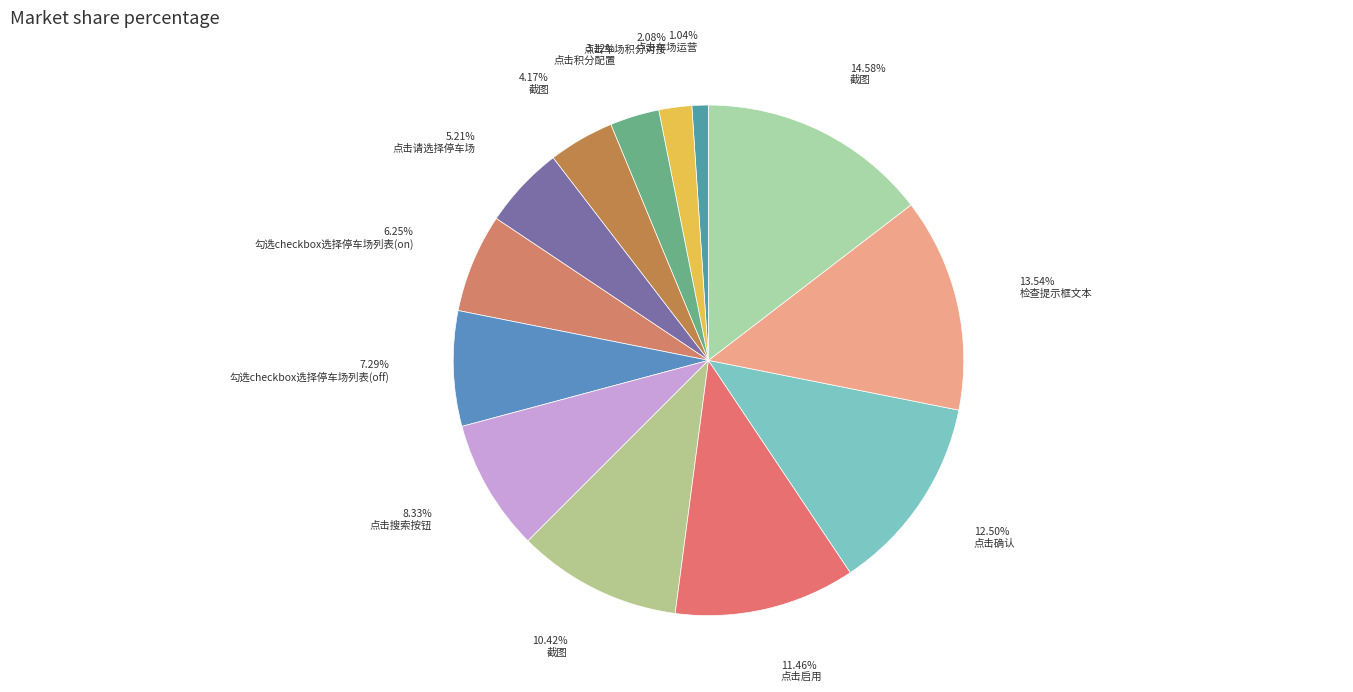

Which category has the smallest portion of the pie?

点击车场运营